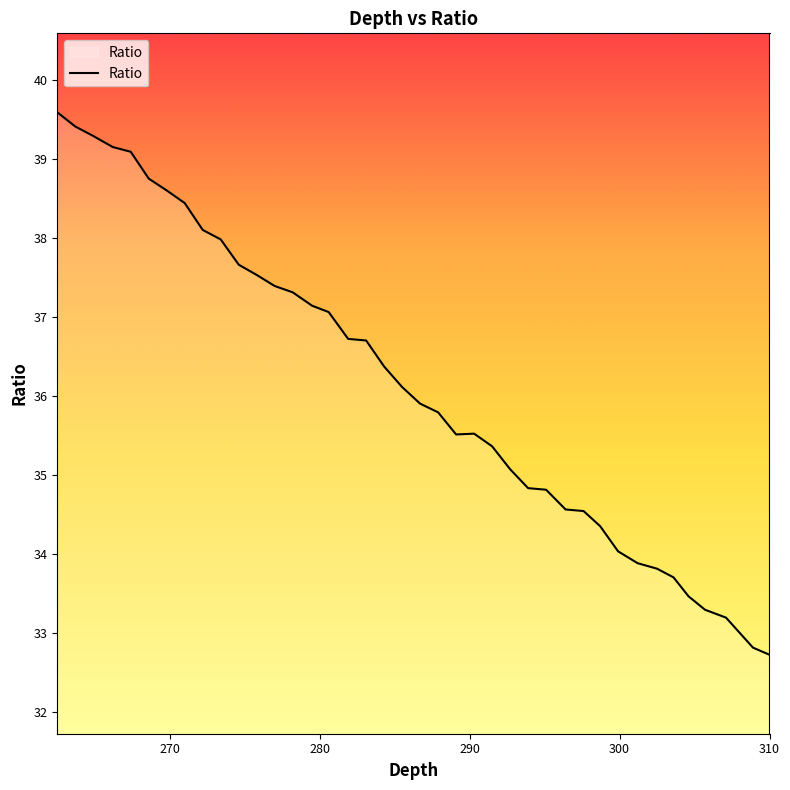

Approximately how many times larger is the value at 268.6 compared to 310?

1.2